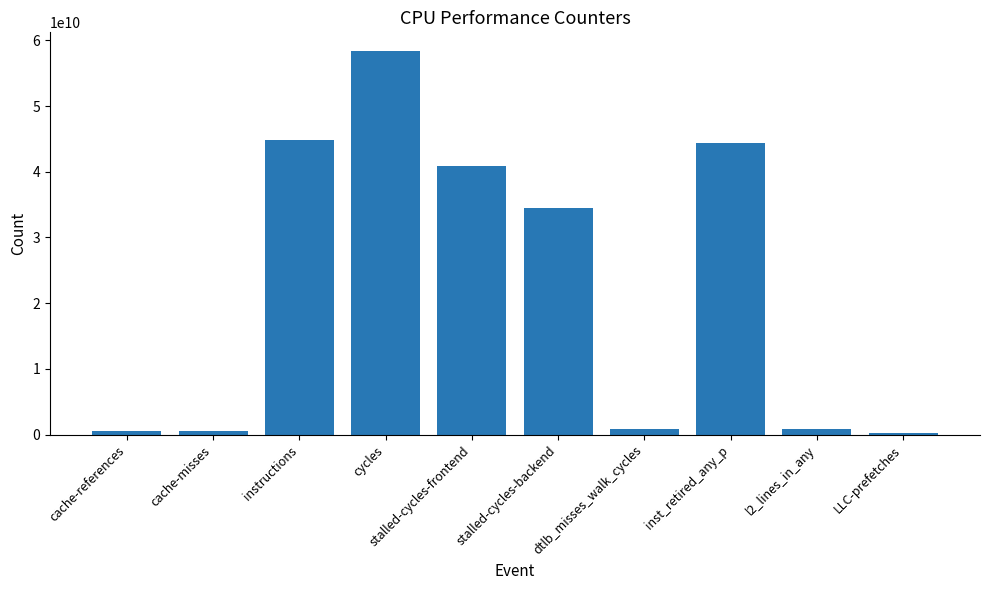

What is the value of the 1st bar from the left?

575714944